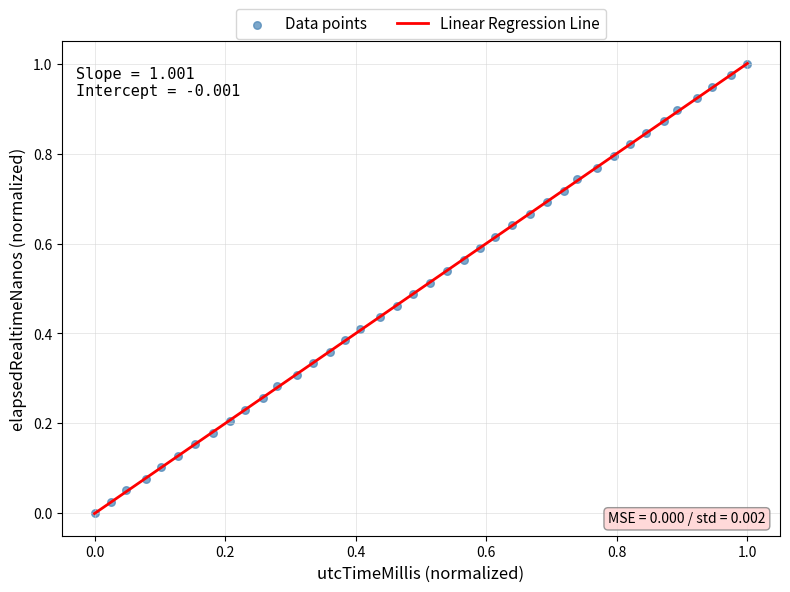

How many points are shown in the scatter plot?

40